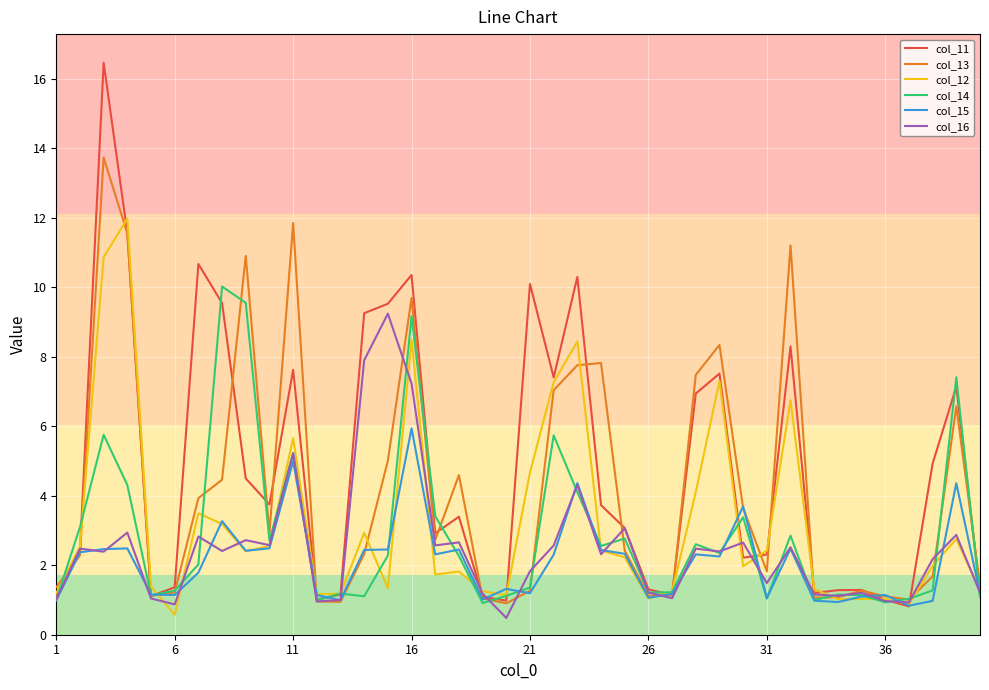

Which series has the largest total across all categories?

col_11